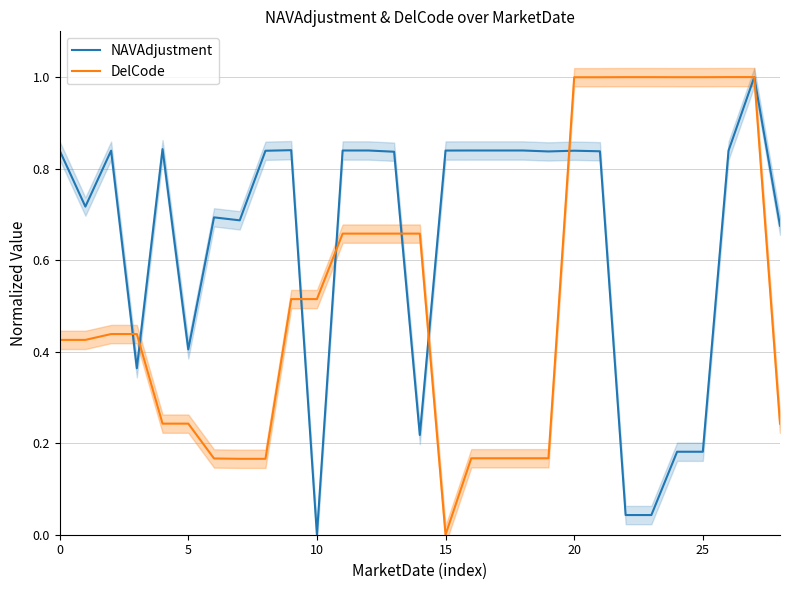

What is the difference between the highest and lowest values at 28?

0.4